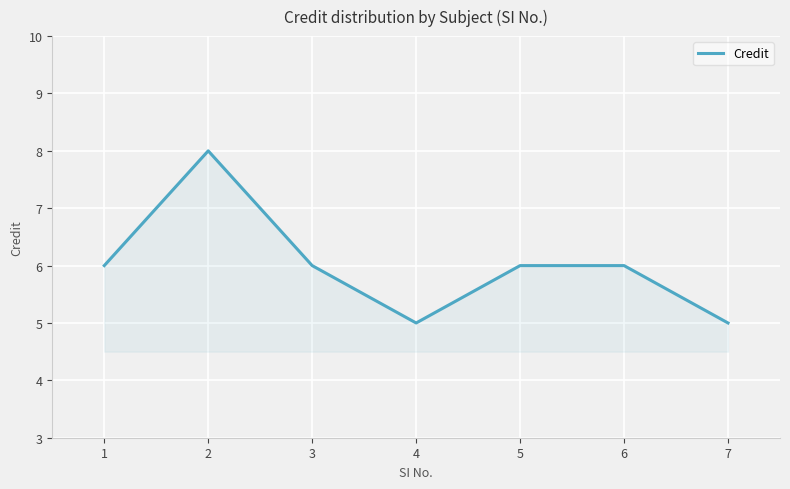

What is the minimum value shown in the chart?

5